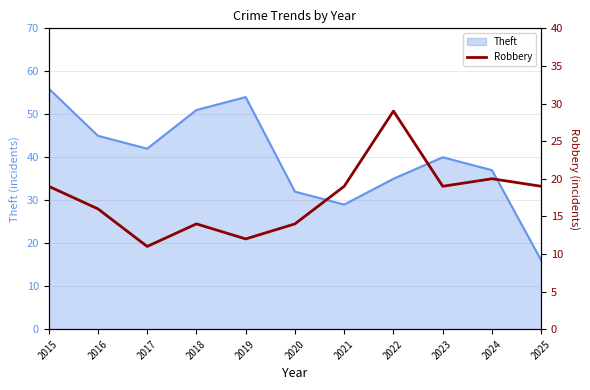

The value at 2023 is 19. True or false?

True